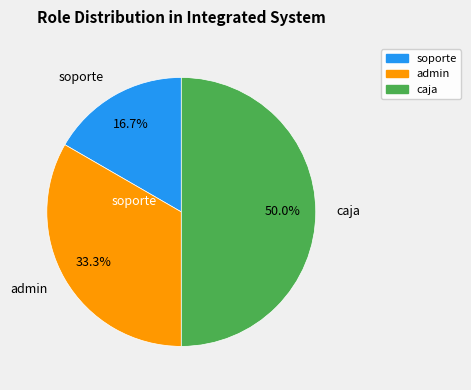

What portion of the pie excludes admin?

66.7%